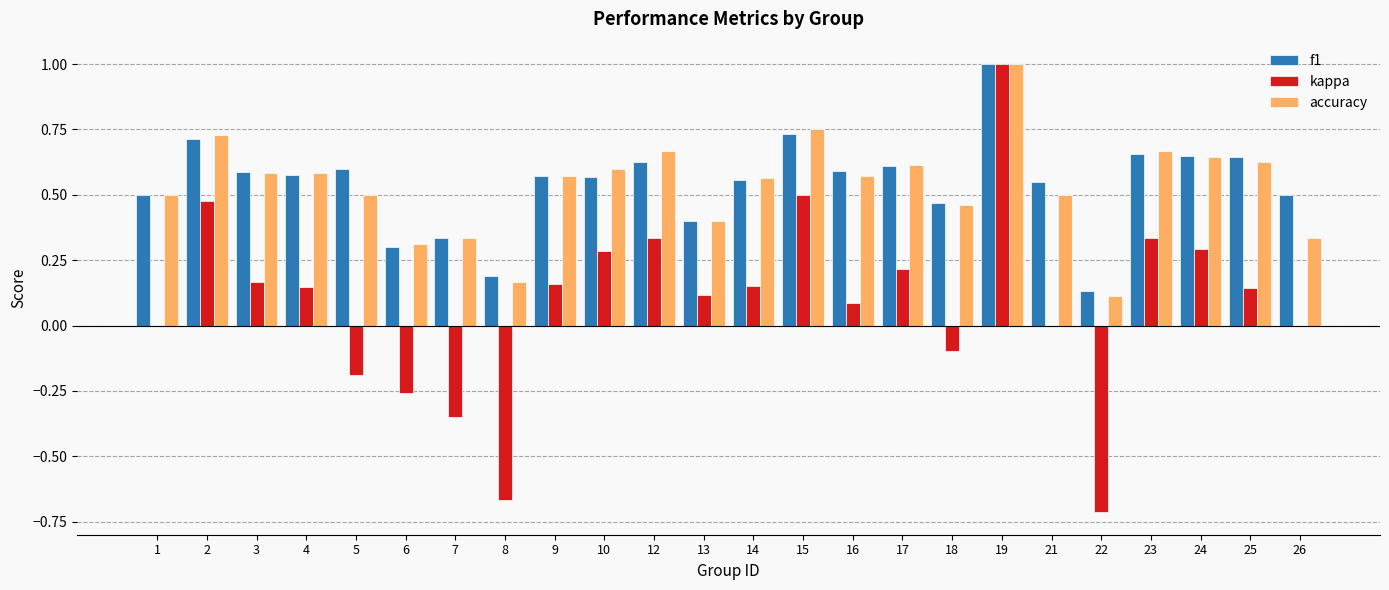

What are all the series names shown in the legend?

f1, kappa, accuracy